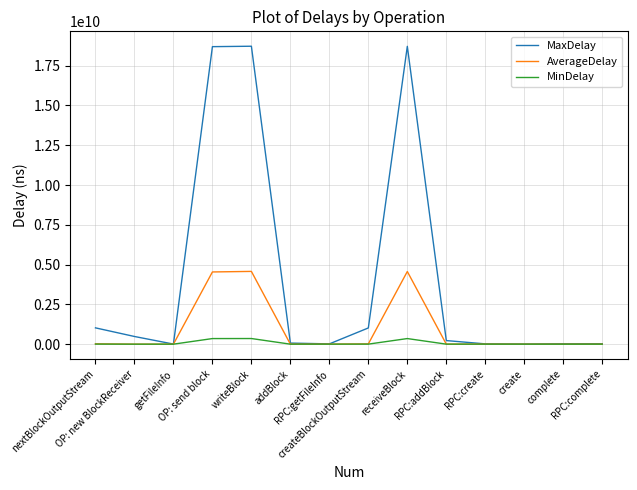

What is the maximum value shown in the chart?

18722677936.0